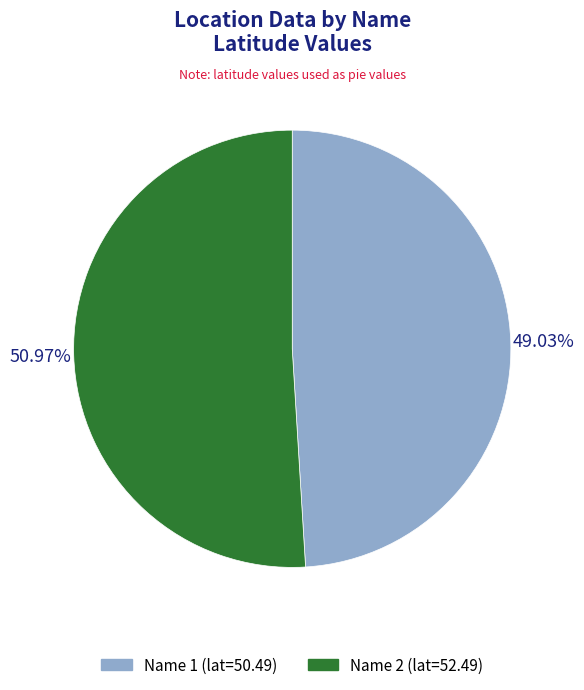

How many slices are in this pie chart?

2